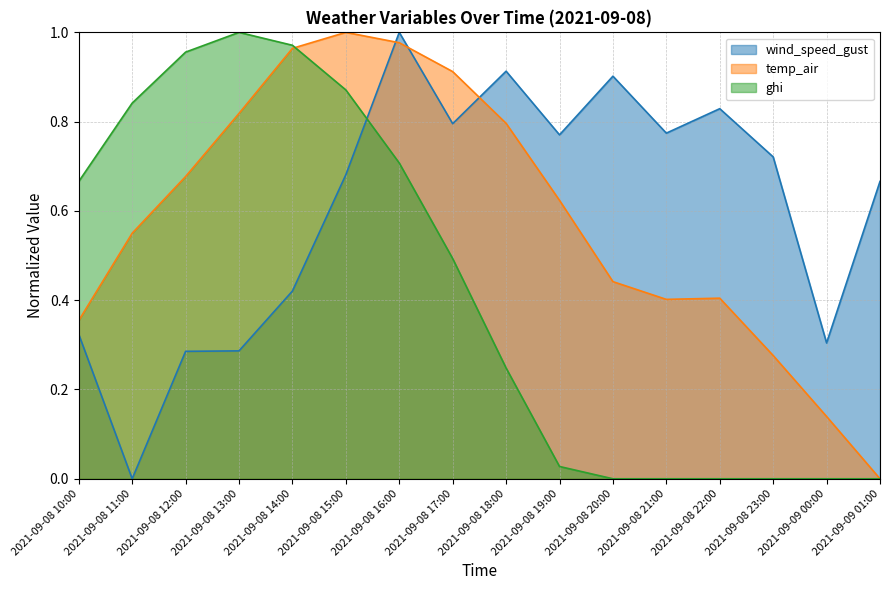

Reading left to right, list all the values displayed in this chart.

wind_speed_gust: 2021-09-08 10:00=0.3	2021-09-08 11:00=0.0	2021-09-08 12:00=0.3	2021-09-08 13:00=0.3	2021-09-08 14:00=0.4	2021-09-08 15:00=0.7	2021-09-08 16:00=1.0	2021-09-08 17:00=0.8	2021-09-08 18:00=0.9	2021-09-08 19:00=0.8	2021-09-08 20:00=0.9	2021-09-08 21:00=0.8	2021-09-08 22:00=0.8	2021-09-08 23:00=0.7	2021-09-09 00:00=0.3	2021-09-09 01:00=0.7
temp_air: 2021-09-08 10:00=0.4	2021-09-08 11:00=0.6	2021-09-08 12:00=0.7	2021-09-08 13:00=0.8	2021-09-08 14:00=1.0	2021-09-08 15:00=1.0	2021-09-08 16:00=1.0	2021-09-08 17:00=0.9	2021-09-08 18:00=0.8	2021-09-08 19:00=0.6	2021-09-08 20:00=0.4	2021-09-08 21:00=0.4	2021-09-08 22:00=0.4	2021-09-08 23:00=0.3	2021-09-09 00:00=0.1	2021-09-09 01:00=0.0
ghi: 2021-09-08 10:00=0.7	2021-09-08 11:00=0.8	2021-09-08 12:00=1.0	2021-09-08 13:00=1.0	2021-09-08 14:00=1.0	2021-09-08 15:00=0.9	2021-09-08 16:00=0.7	2021-09-08 17:00=0.5	2021-09-08 18:00=0.2	2021-09-08 19:00=0.0	2021-09-08 20:00=0.0	2021-09-08 21:00=0.0	2021-09-08 22:00=0.0	2021-09-08 23:00=0.0	2021-09-09 00:00=0.0	2021-09-09 01:00=0.0